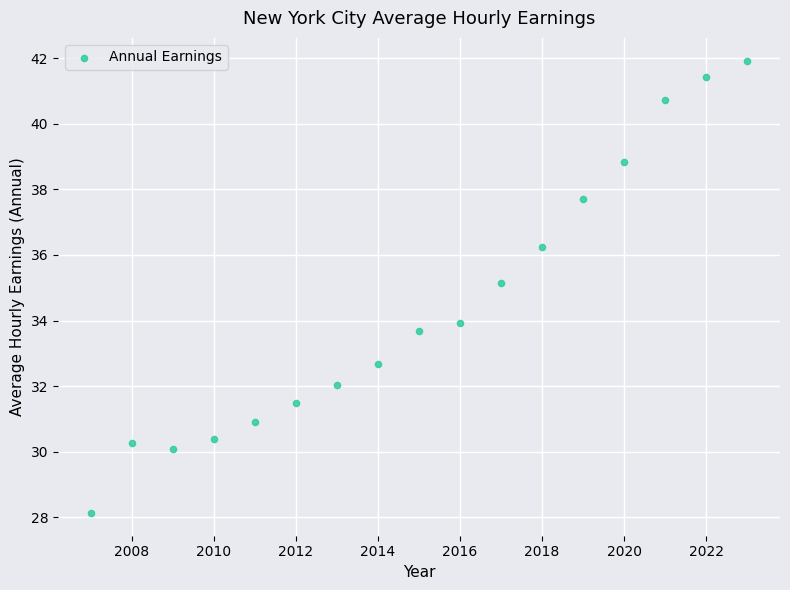

What is the range of Y values (max minus min)?

13.8